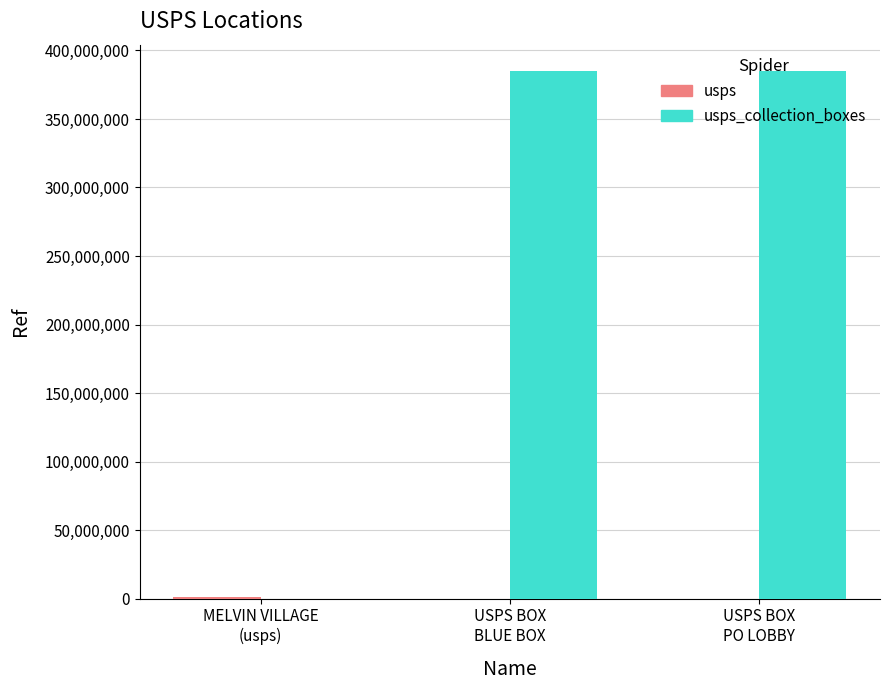

What is the maximum value shown in the chart?

385000003